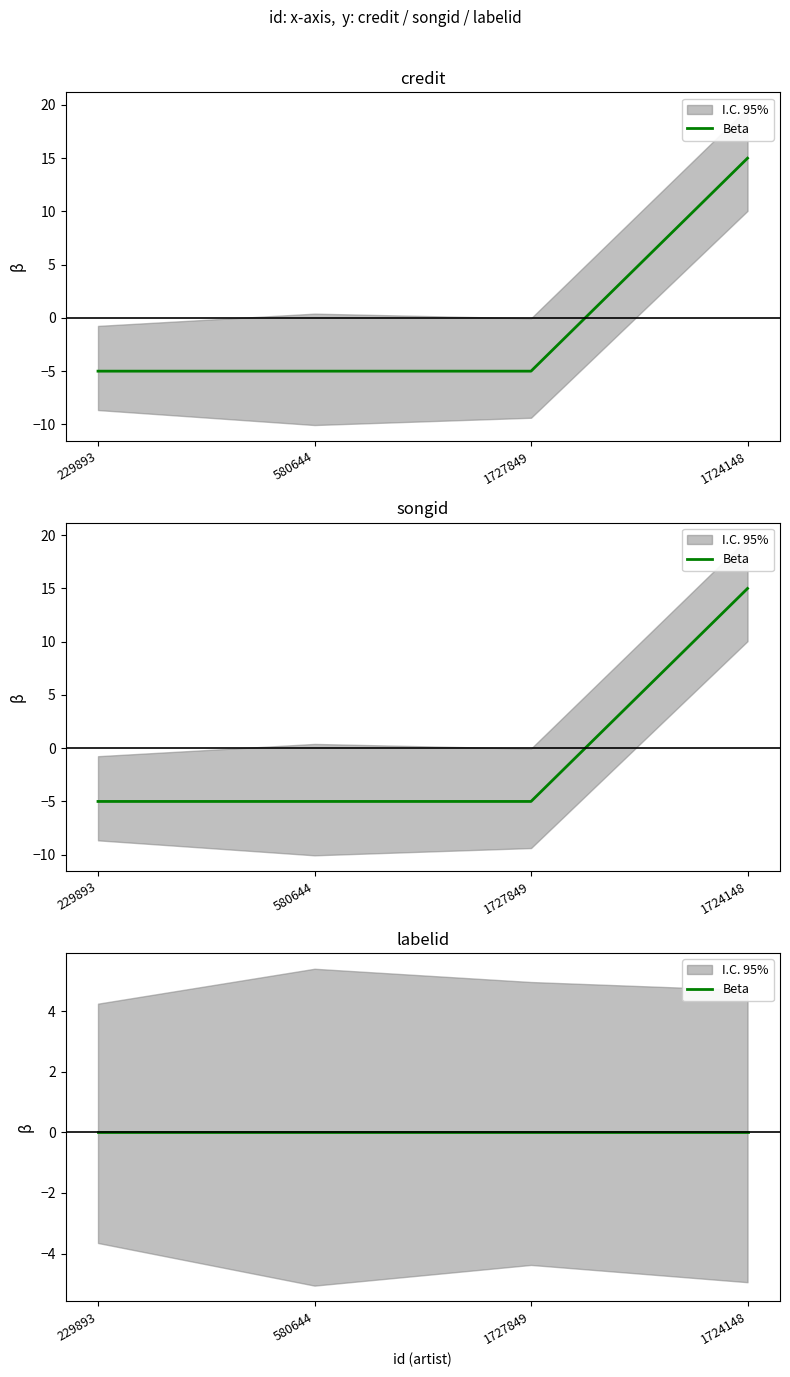

True or false: songid has a value of -5 at 229893.

True